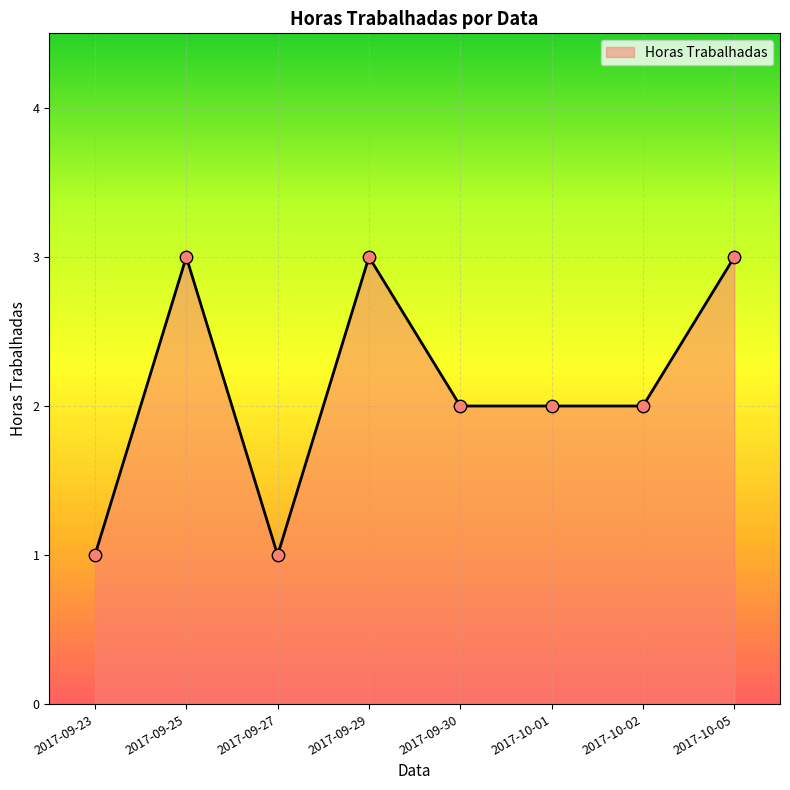

Between 2017-10-01 and 2017-09-29, which is larger?

2017-09-29